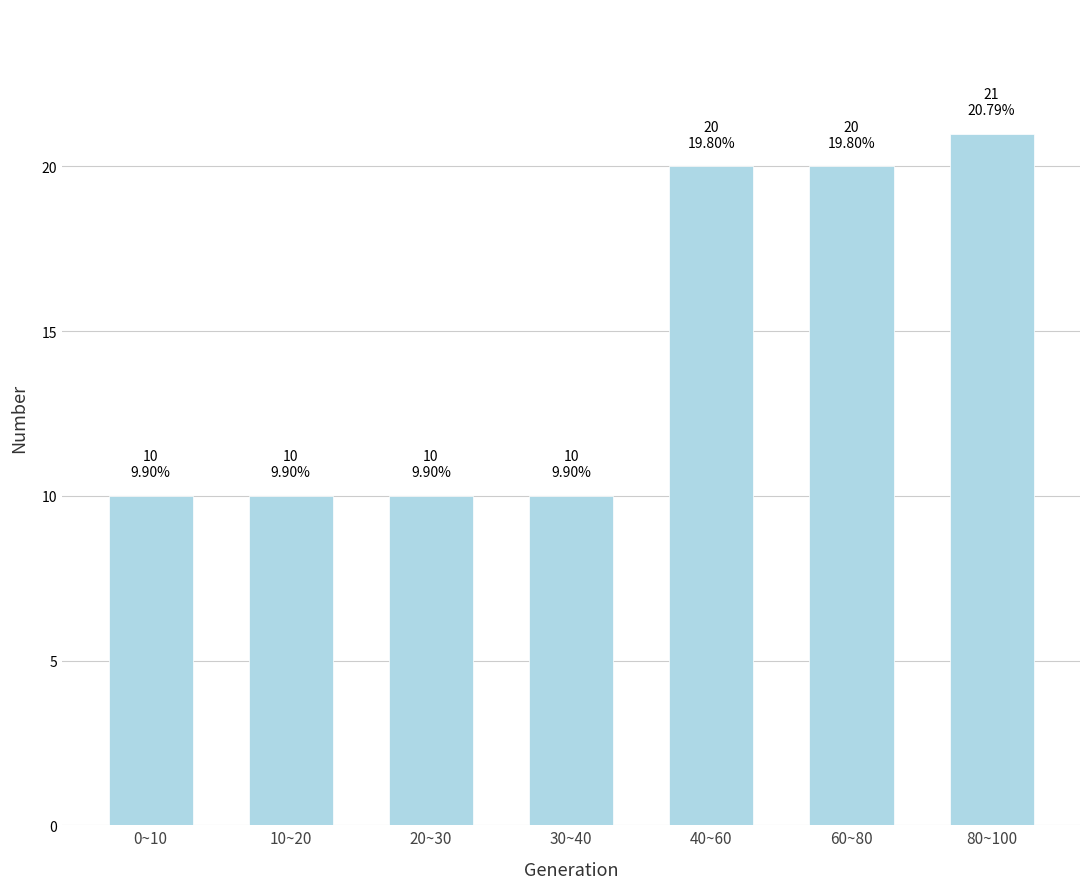

Reading left to right, extract all data points from this chart.

10	10	10	10	20	20	21